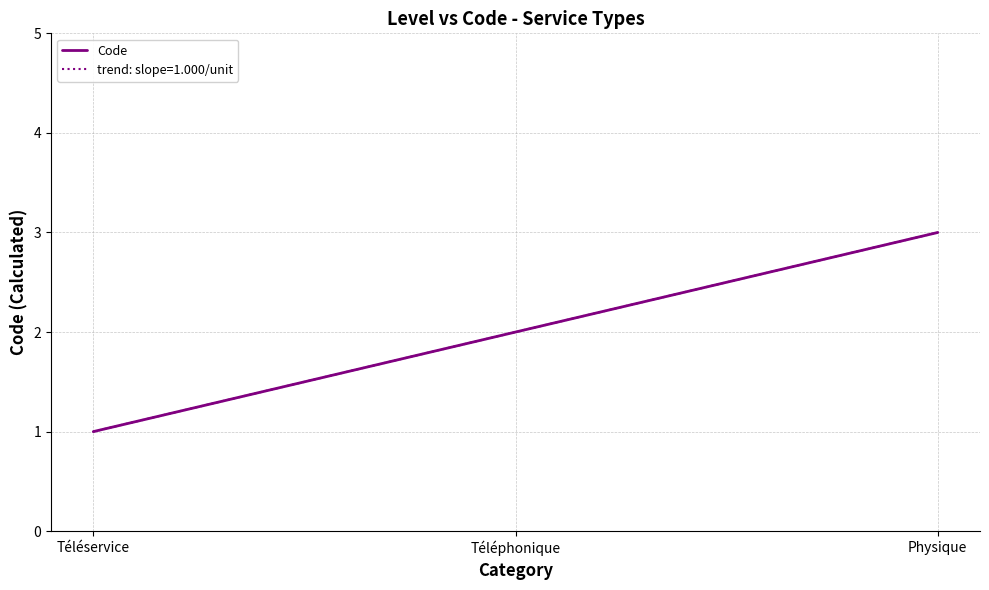

What is the average value?

2